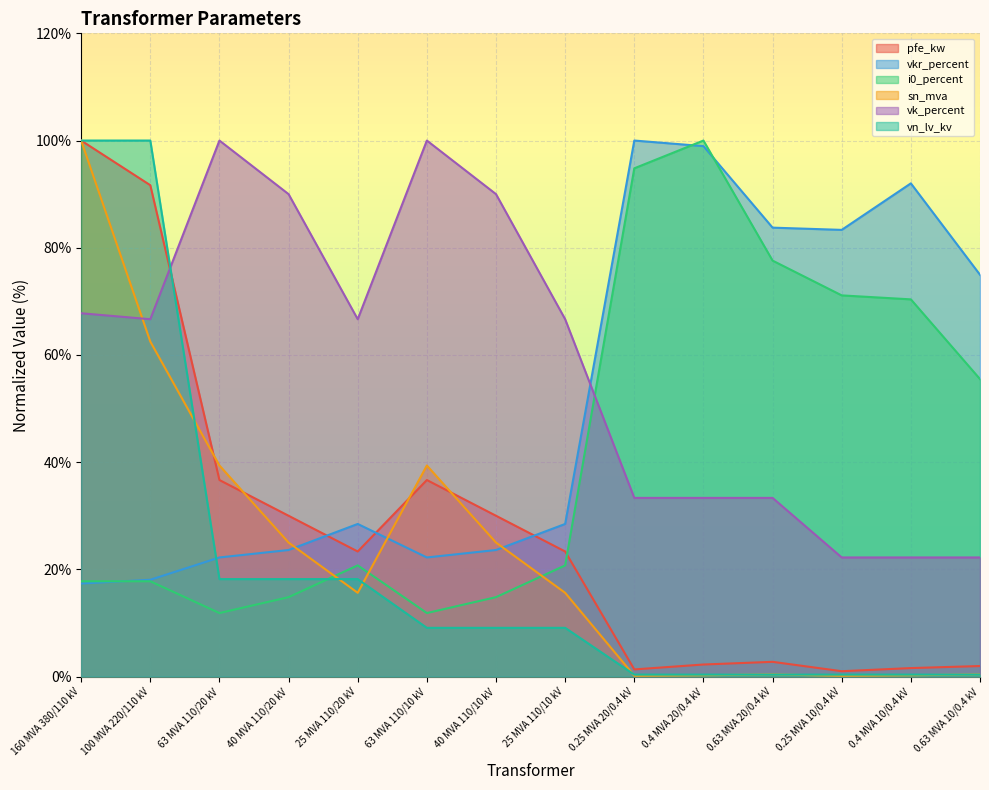

Reading right to left, transcribe all the data shown in this chart.

pfe_kw: 2.0	1.6	1.0	2.8	2.3	1.3	23.3	30.0	36.7	23.3	30.0	36.7	91.7	100.0
vkr_percent: 75.0	92.0	83.3	83.8	99.0	100.0	28.5	23.6	22.2	28.5	23.6	22.2	18.1	17.4
i0_percent: 55.5	70.4	71.1	77.6	100.0	94.8	20.7	14.8	11.9	20.7	14.8	11.9	17.8	17.8
sn_mva: 0.4	0.2	0.2	0.4	0.2	0.2	15.6	25.0	39.4	15.6	25.0	39.4	62.5	100.0
vk_percent: 22.2	22.2	22.2	33.3	33.3	33.3	66.7	90.0	100.0	66.7	90.0	100.0	66.7	67.8
vn_lv_kv: 0.4	0.4	0.4	0.4	0.4	0.4	9.1	9.1	9.1	18.2	18.2	18.2	100.0	100.0